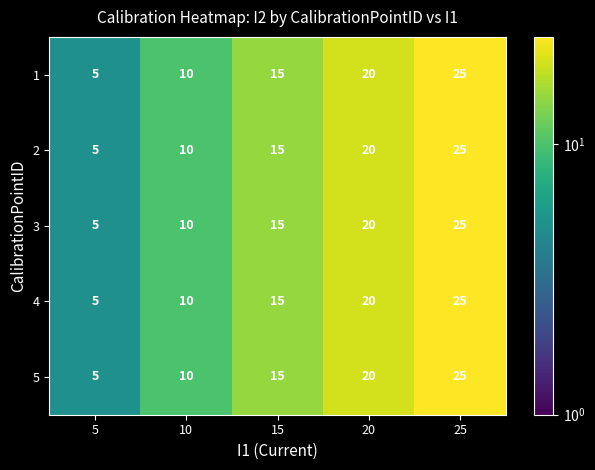

What is the maximum value for 2?

25